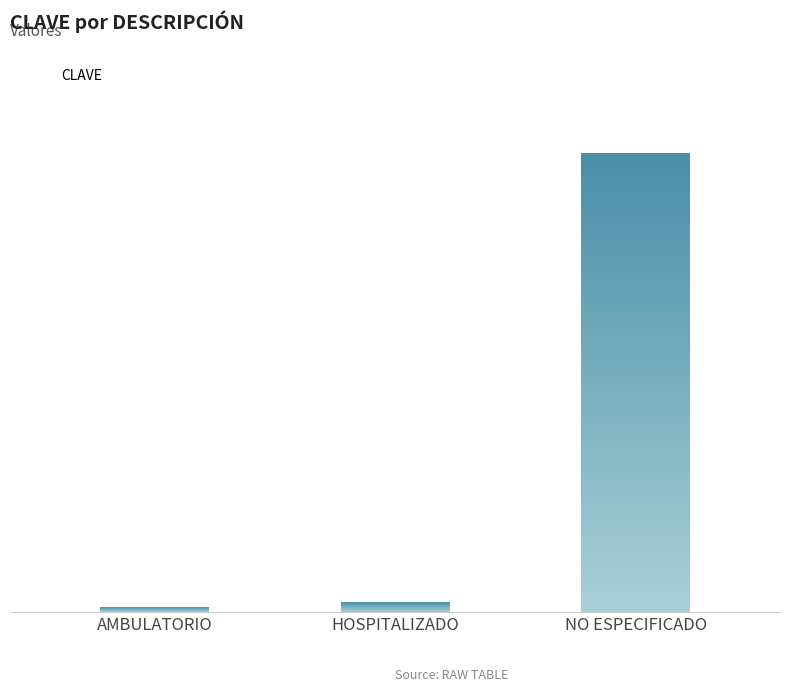

Which label corresponds to the largest value in the chart?

NO ESPECIFICADO